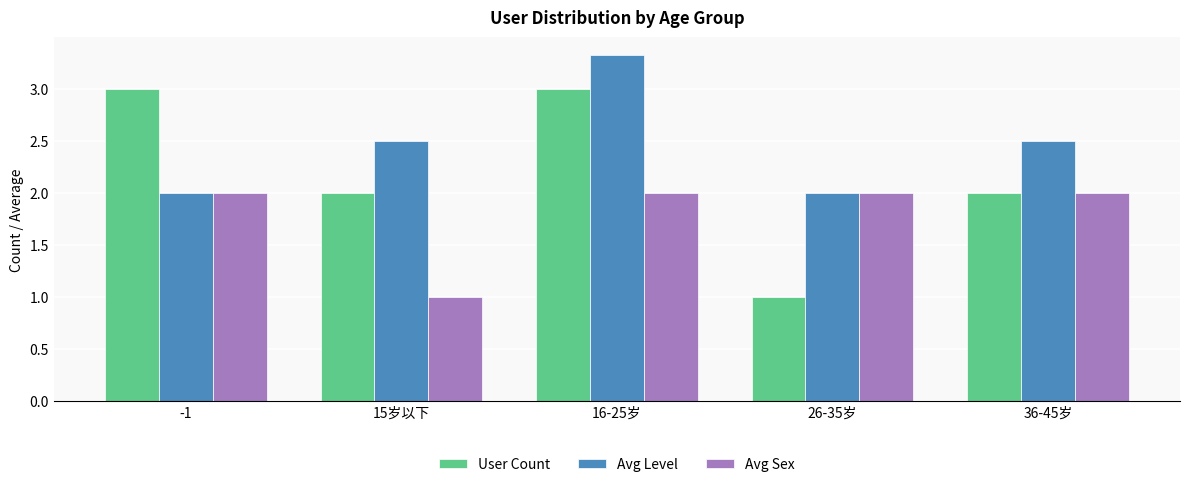

List the series in order of their overall mean, lowest first.

Avg Sex, User Count, Avg Level